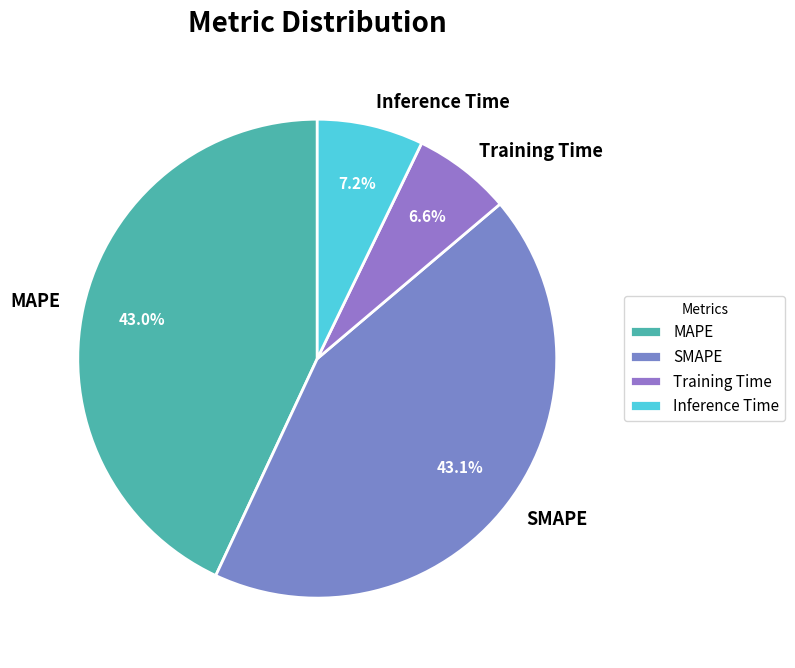

Count the number of slices in the pie.

4